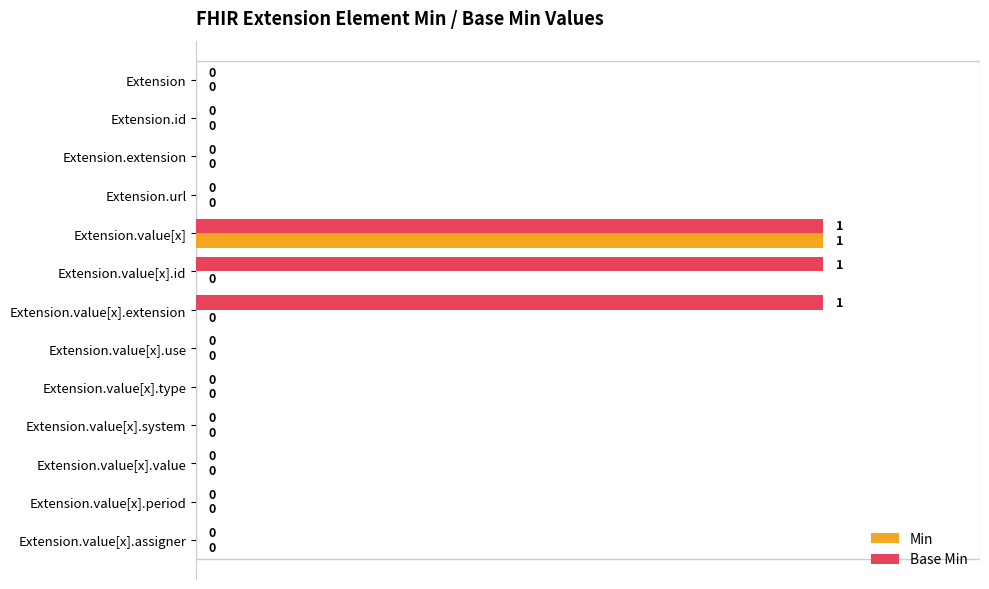

True or false: Base Min has a value of 0 at Extension.extension.

True